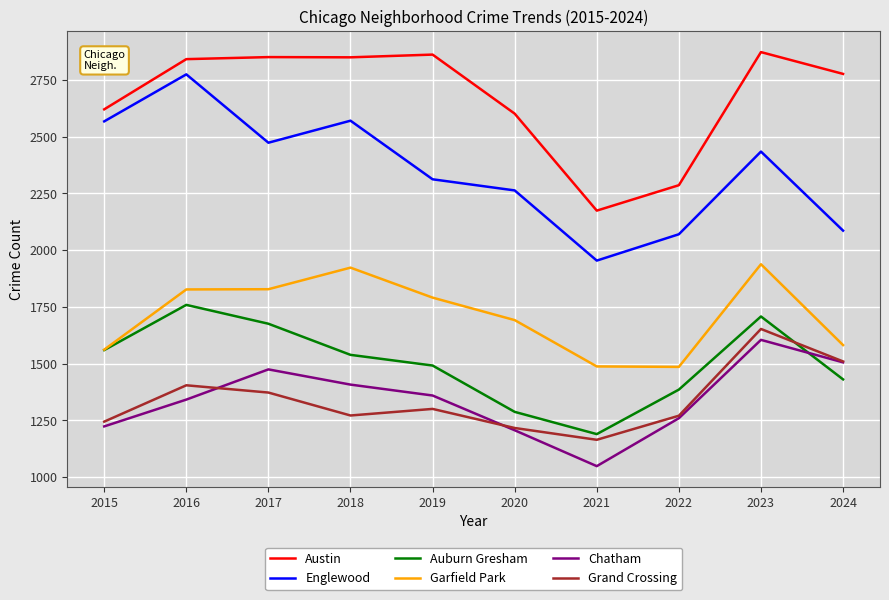

Rank the series at 2021 from lowest to highest value.

Chatham, Grand Crossing, Auburn Gresham, Garfield Park, Englewood, Austin